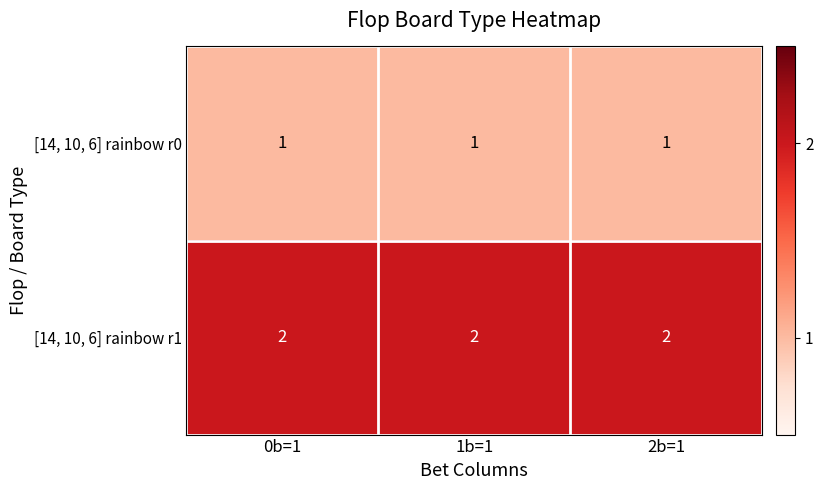

Rank the series by their average value, from highest to lowest.

[14, 10, 6] rainbow r1, [14, 10, 6] rainbow r0